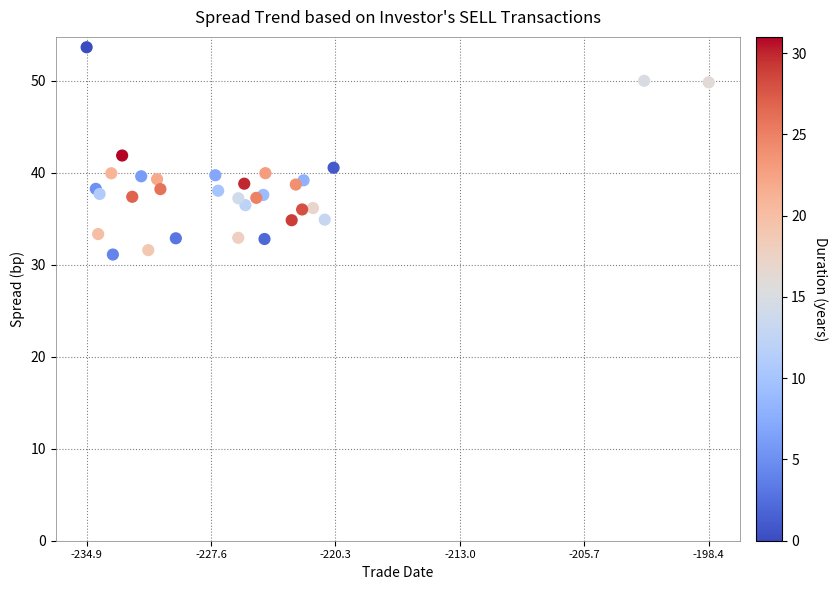

What is the range of X values (max minus min)?

36.6